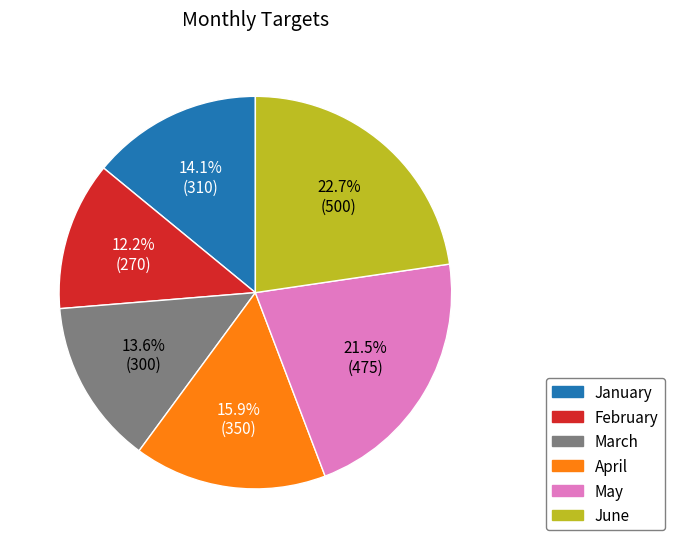

The January slice represents 6% of the pie. True or false?

False